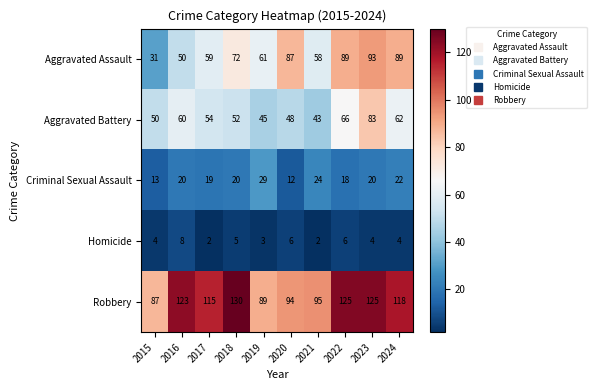

At how many categories does at least one series exceed 124?

3